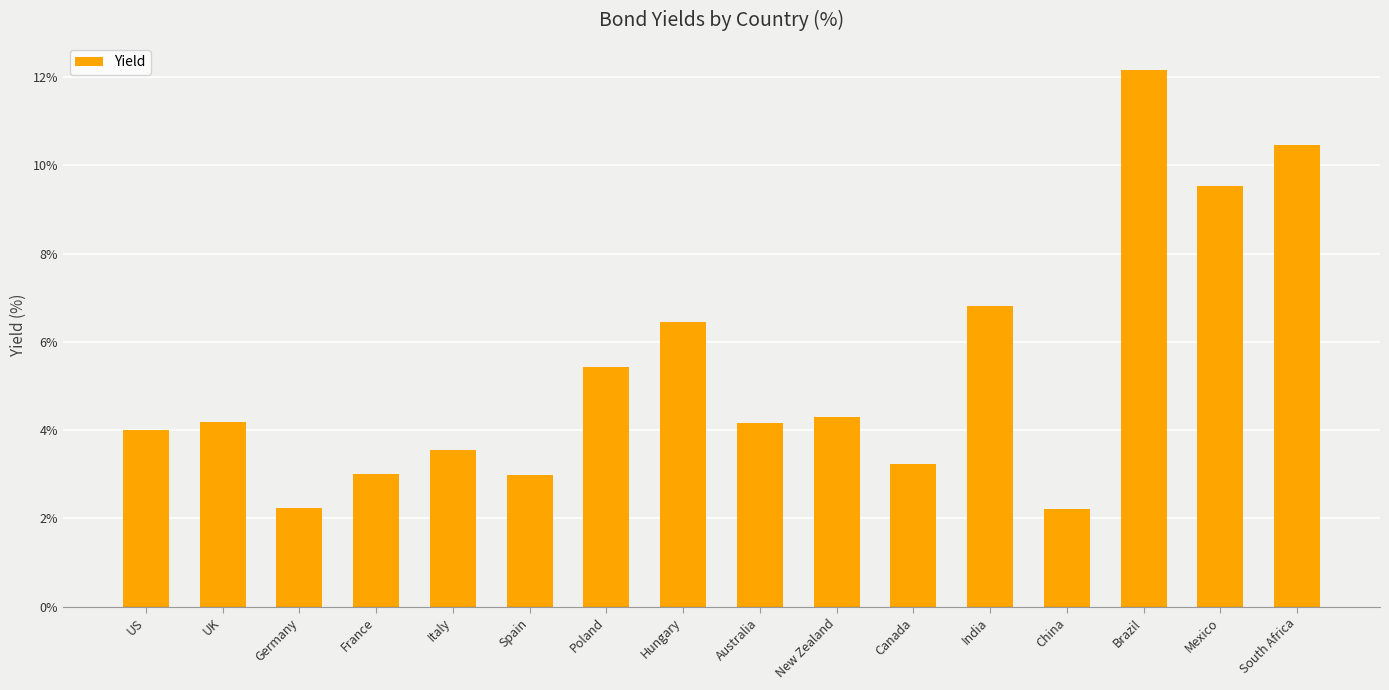

Which has a higher value, Canada or Brazil?

Brazil